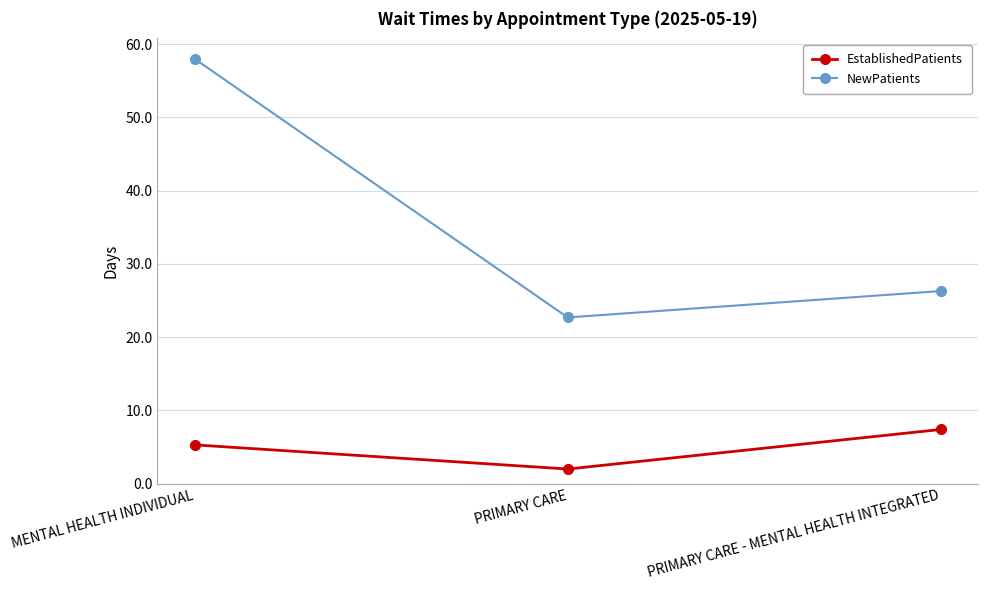

At which label does EstablishedPatients first exceed 5?

MENTAL HEALTH INDIVIDUAL